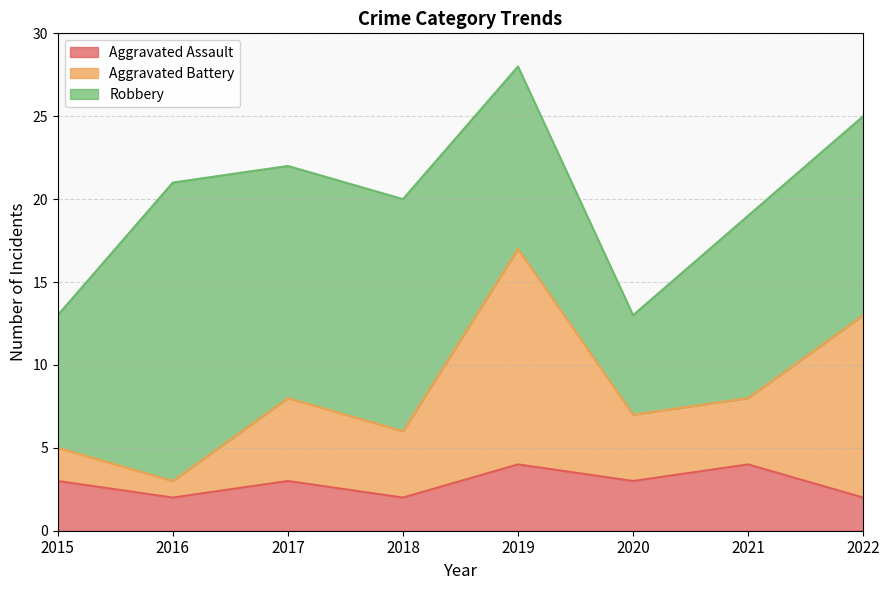

True or false: Aggravated Assault has more than 1 interior local peaks.

True